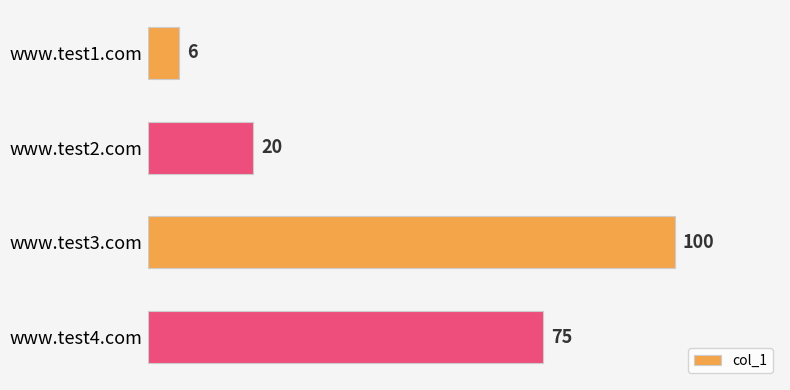

Reading top to bottom, transcribe all the data shown in this chart.

6	20	100	75